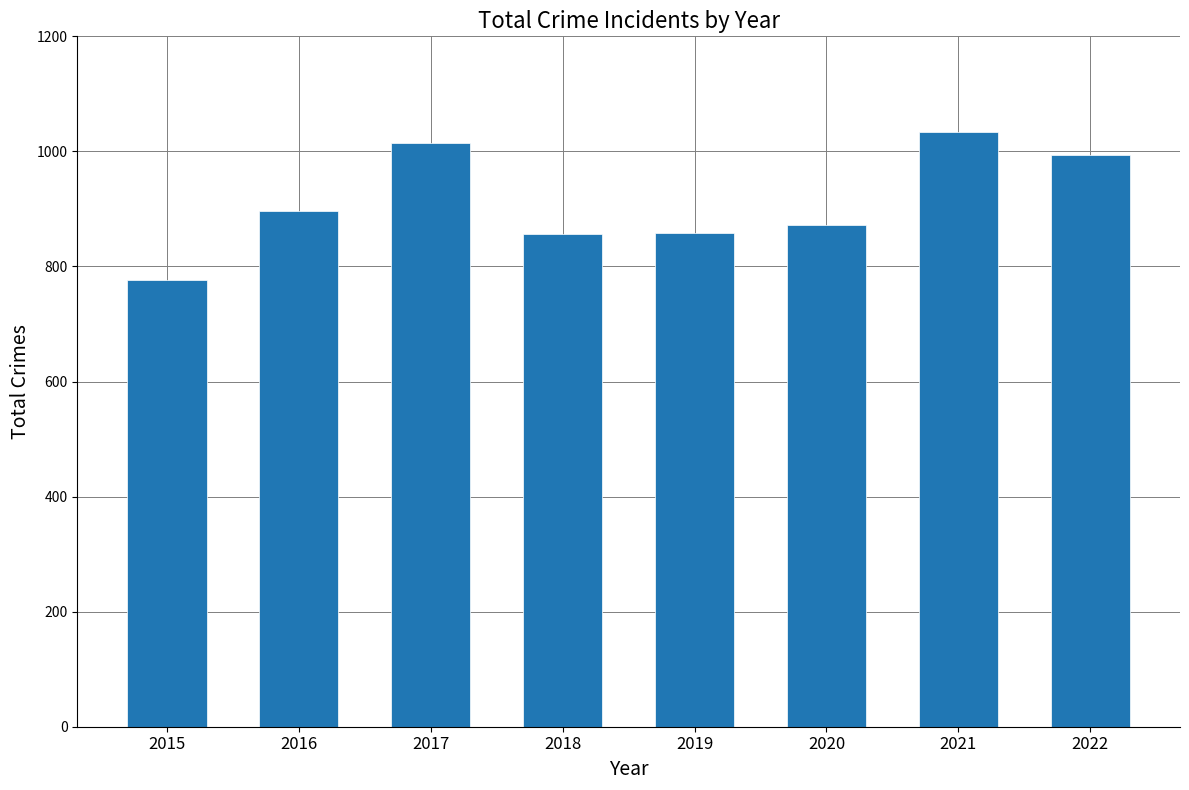

The chart shows a value of 514 at 2021. True or false?

False